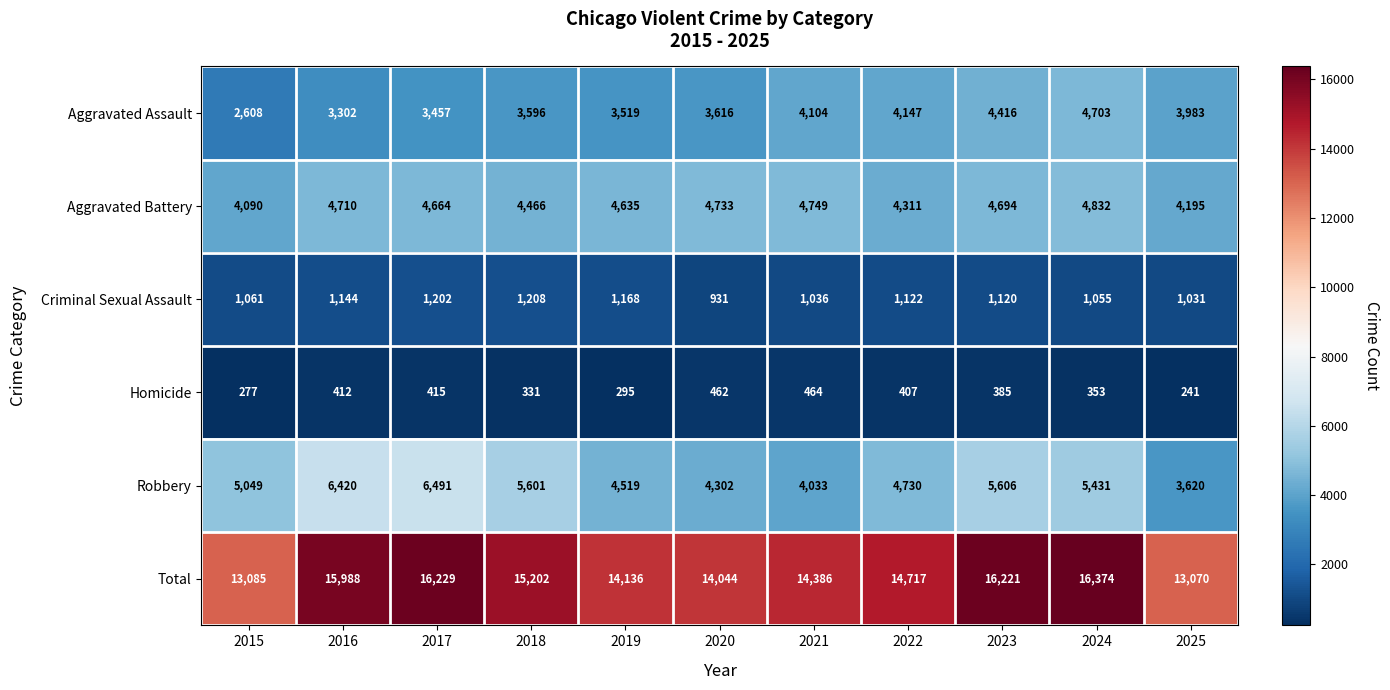

Rank the series at 2019 from lowest to highest value.

Homicide, Criminal Sexual Assault, Aggravated Assault, Robbery, Aggravated Battery, Total